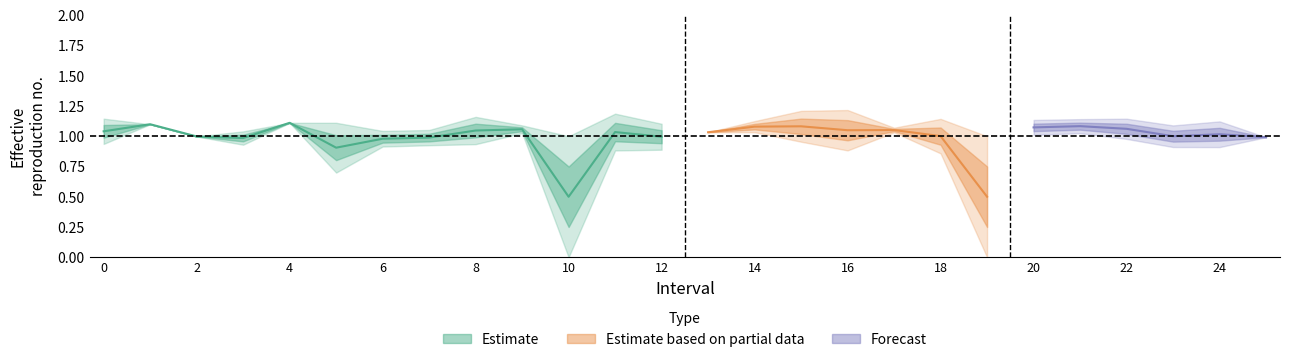

What is the sum of the Zmax values at 4 and 21?

2.3